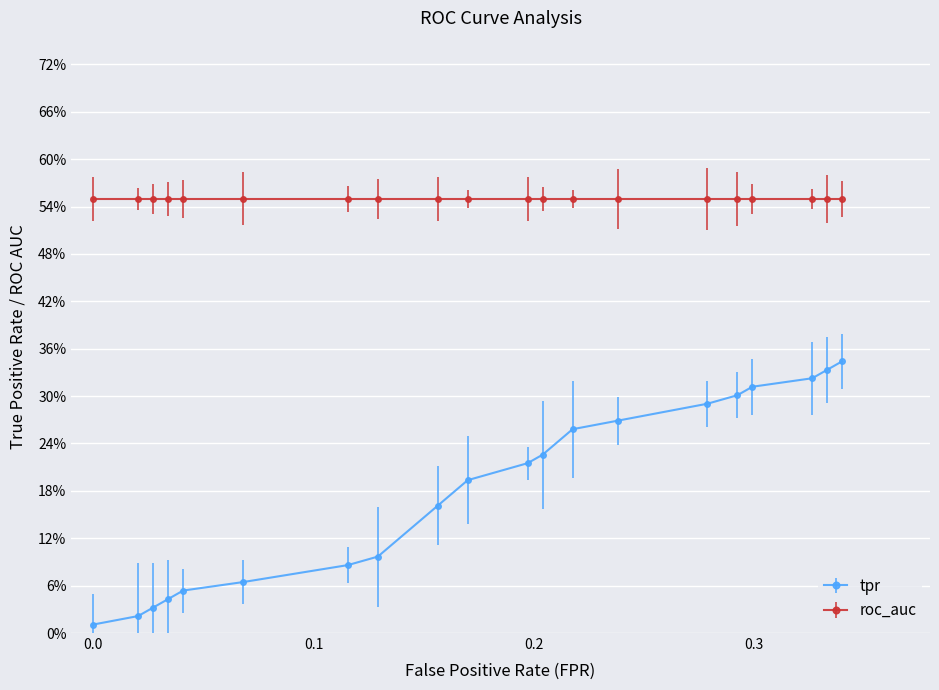

Does the chart have visible grid lines?

Yes